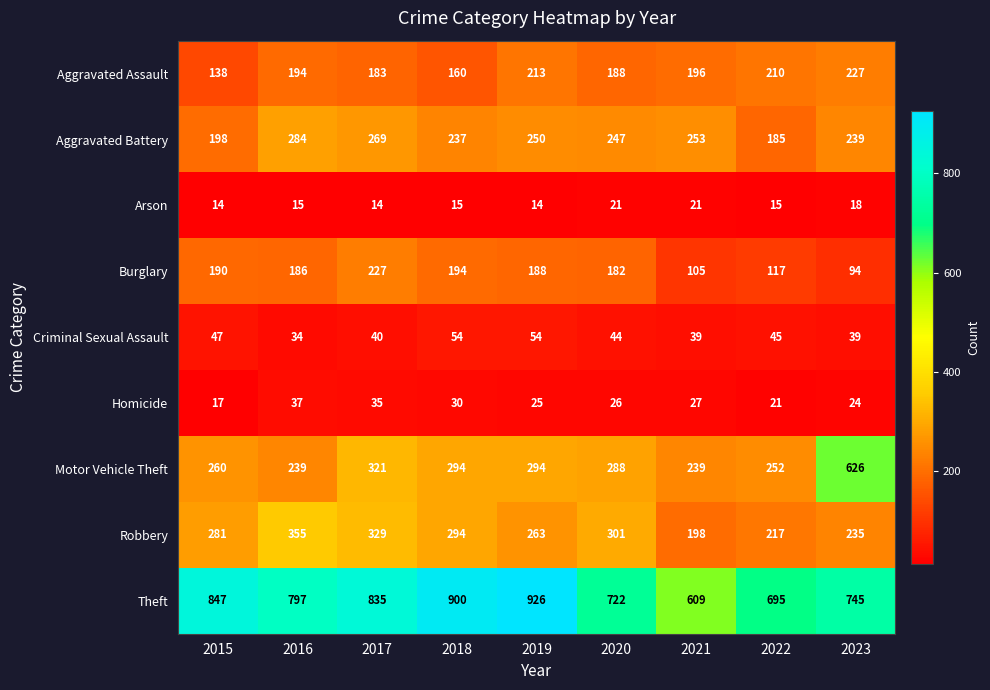

What is the average value of the Burglary series?

165